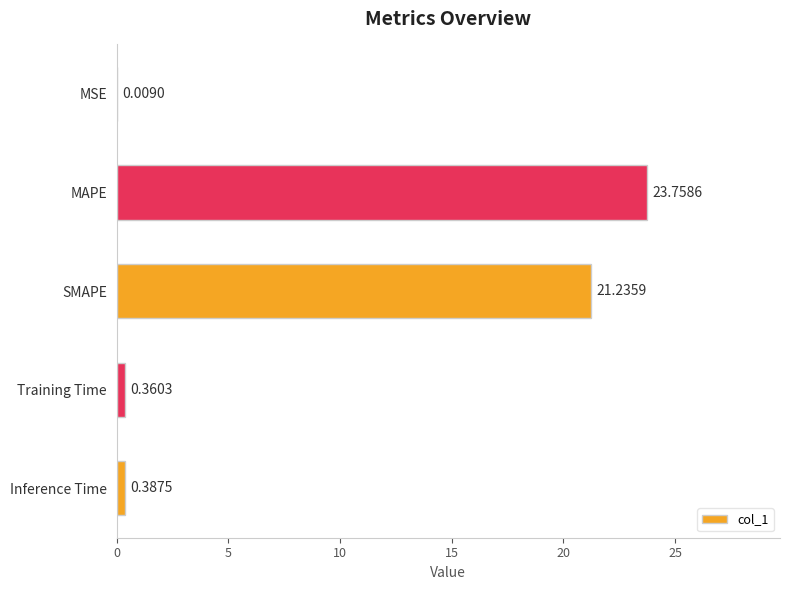

What is the sum of all values?

45.8